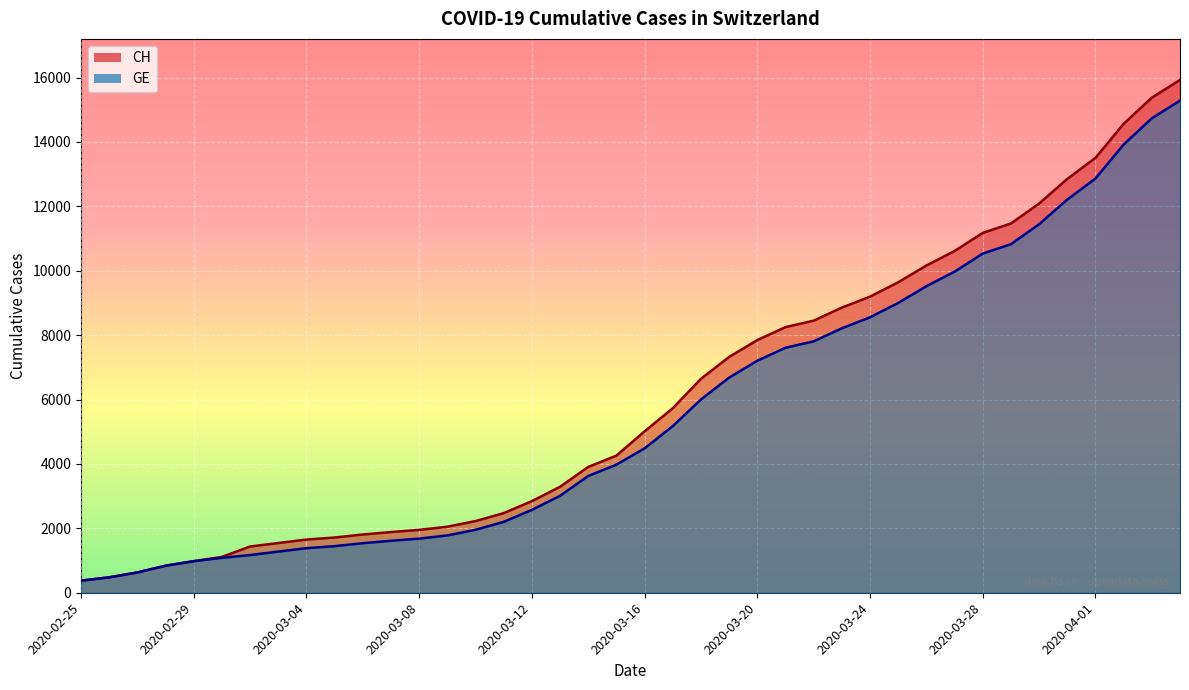

Which series has the largest total across all categories?

CH